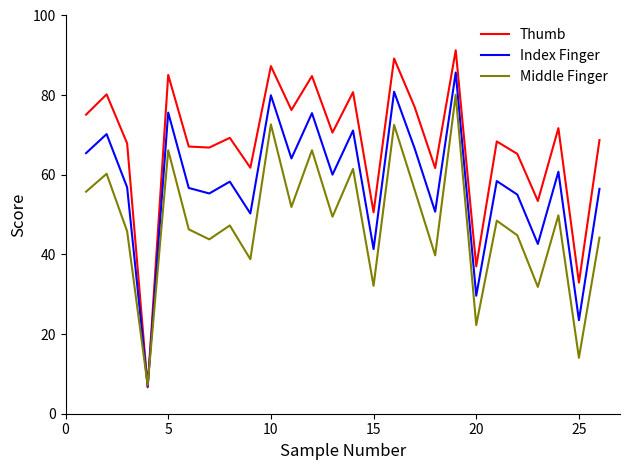

What is the maximum value for Middle Finger?

80.1